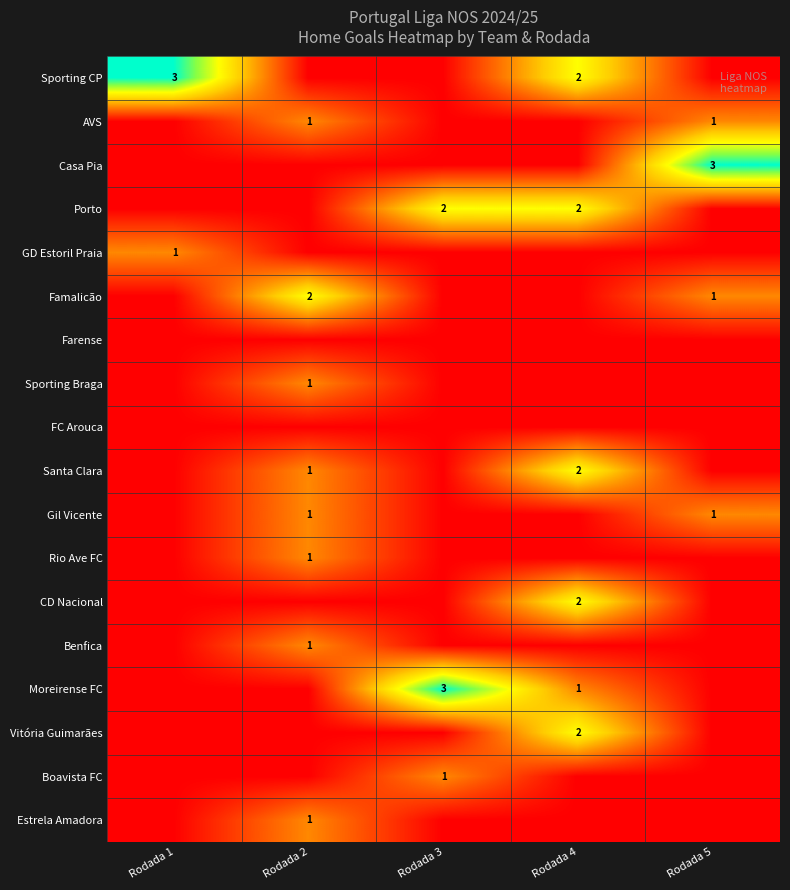

The value of Boavista FC at Rodada 3 is 1. True or false?

True